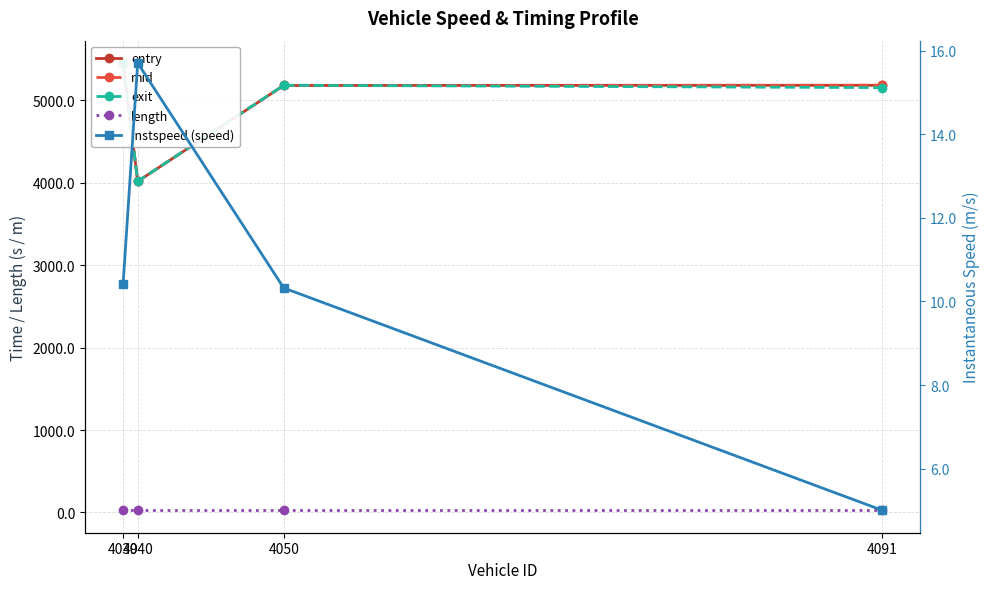

What is the value of the exit point at the 2nd from the left?

4016.8